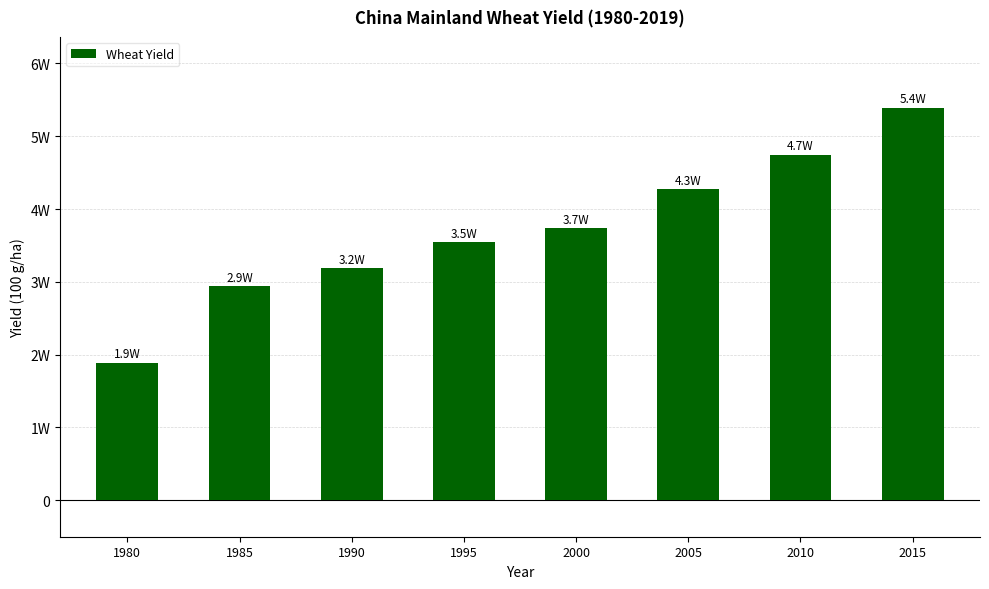

Does the chart contain any negative values?

No